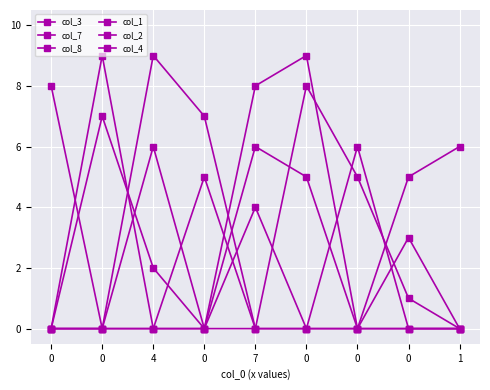

Count the number of data series in this chart.

6